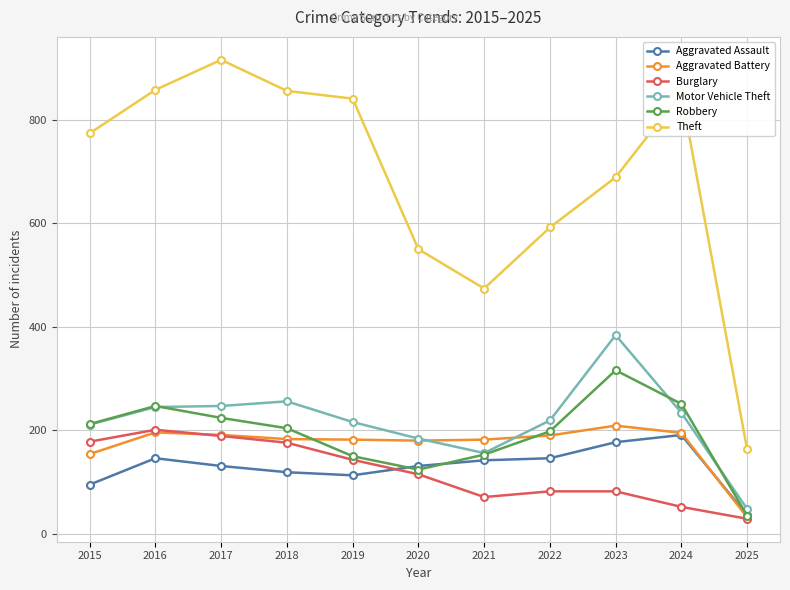

What is the value of the Motor Vehicle Theft point at the 3rd from the left?

247